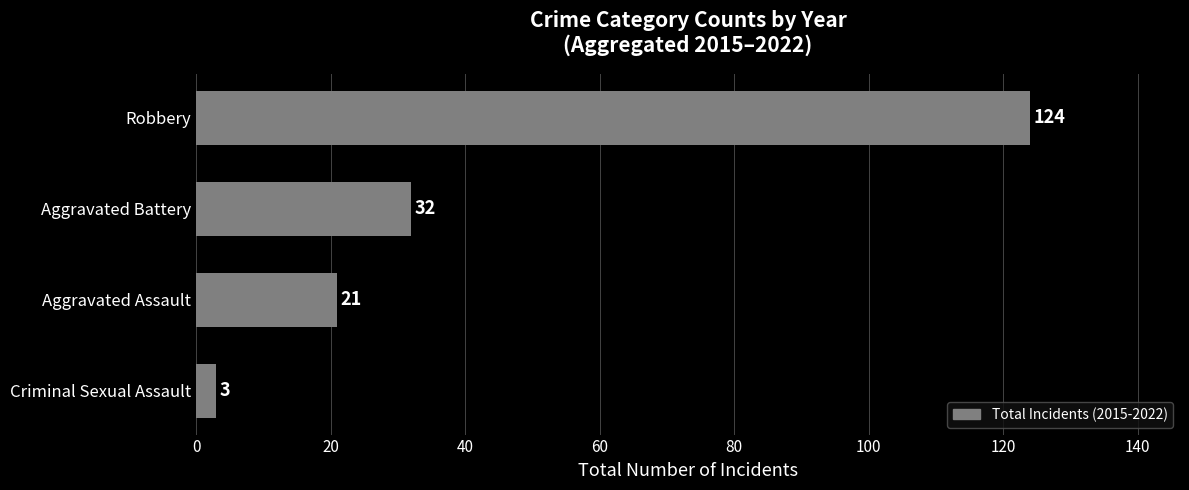

List the labels in order of value, largest first.

Robbery, Aggravated Battery, Aggravated Assault, Criminal Sexual Assault